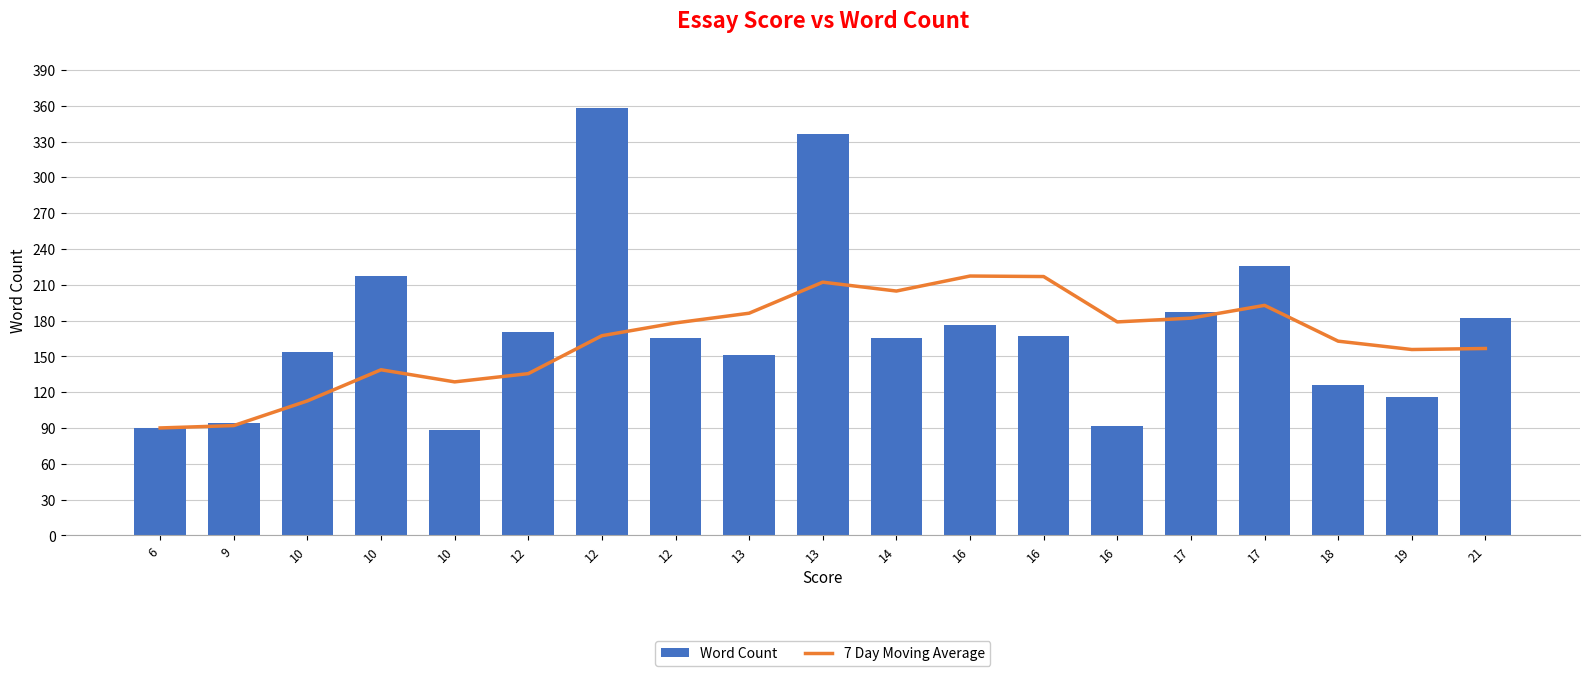

Which series changed the most between 10 and 12?

Word Count